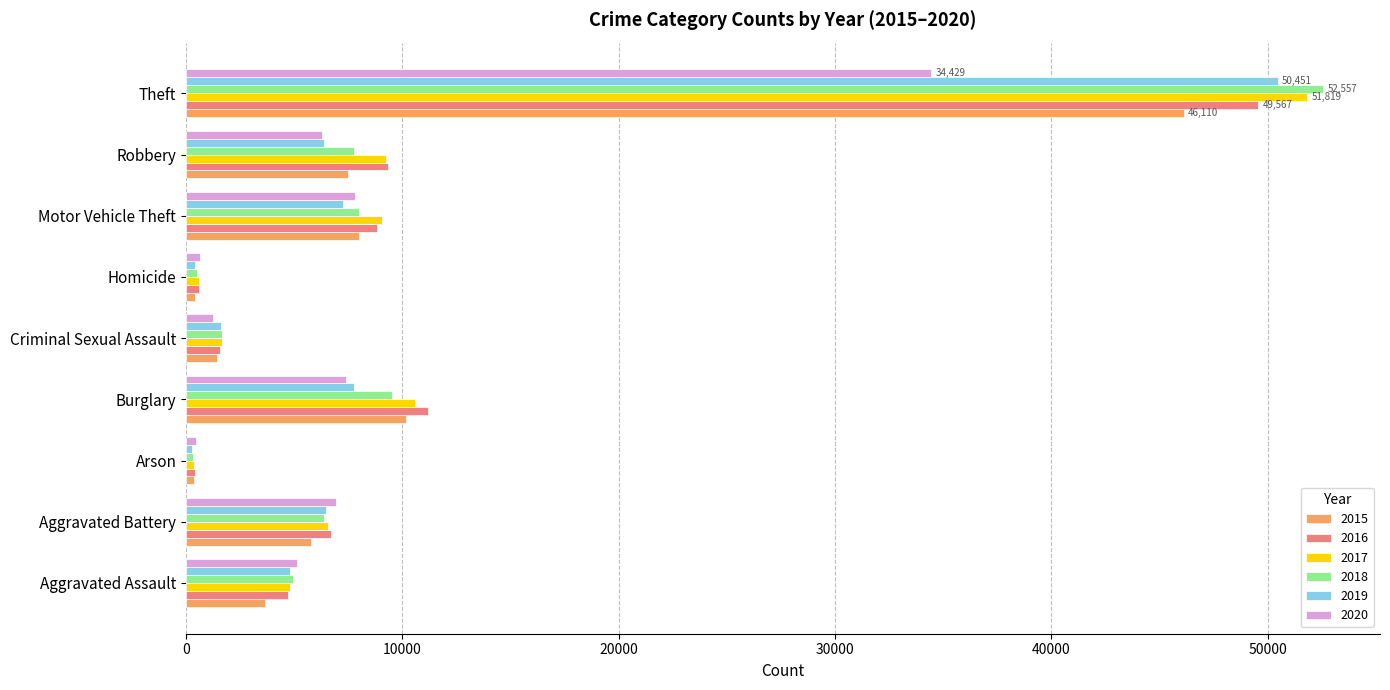

Which series has the largest range (max minus min)?

2018